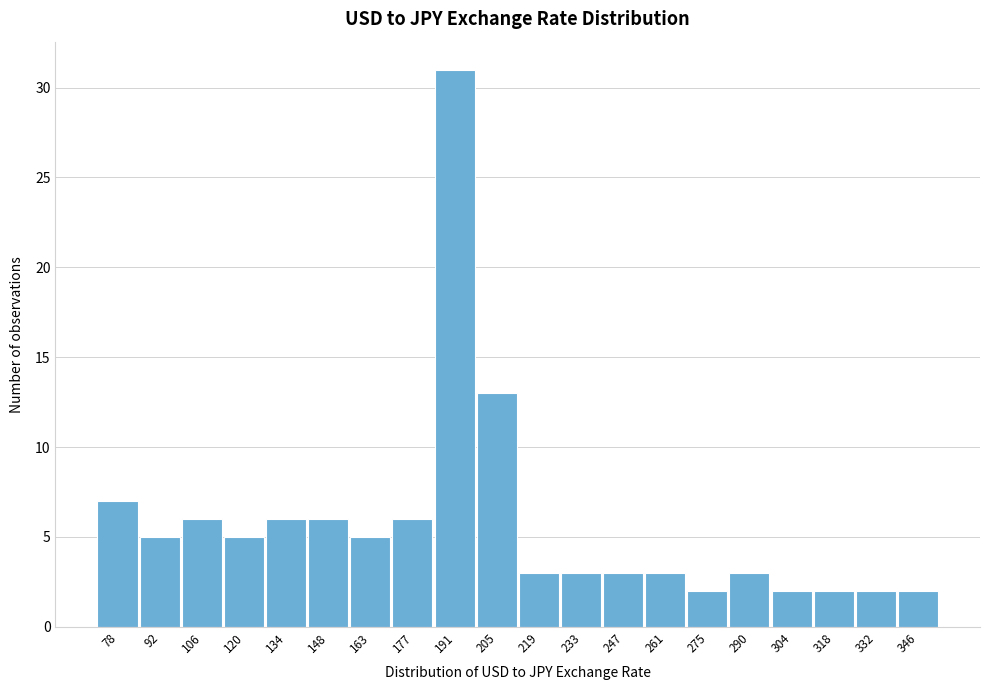

Reading left to right, list all the values displayed in this chart.

7	5	6	5	6	6	5	6	31	13	3	3	3	3	2	3	2	2	2	2